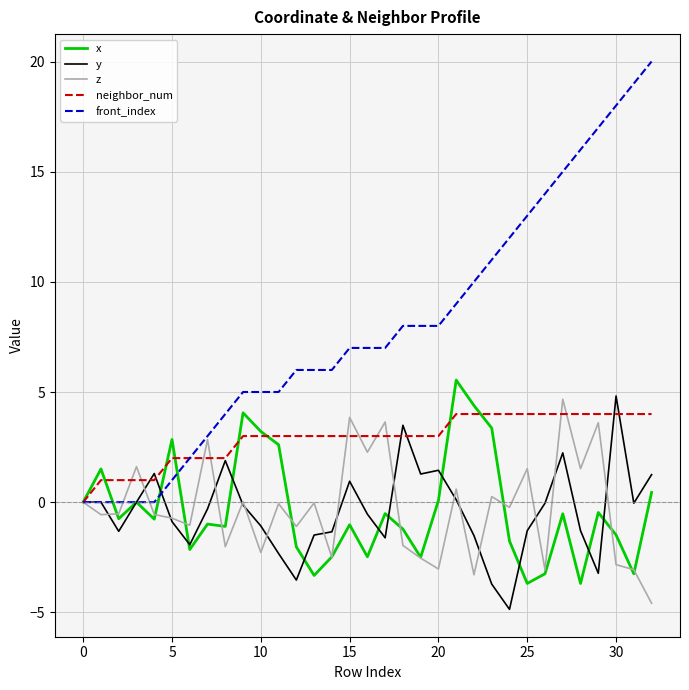

How many distinct data groups are displayed?

5